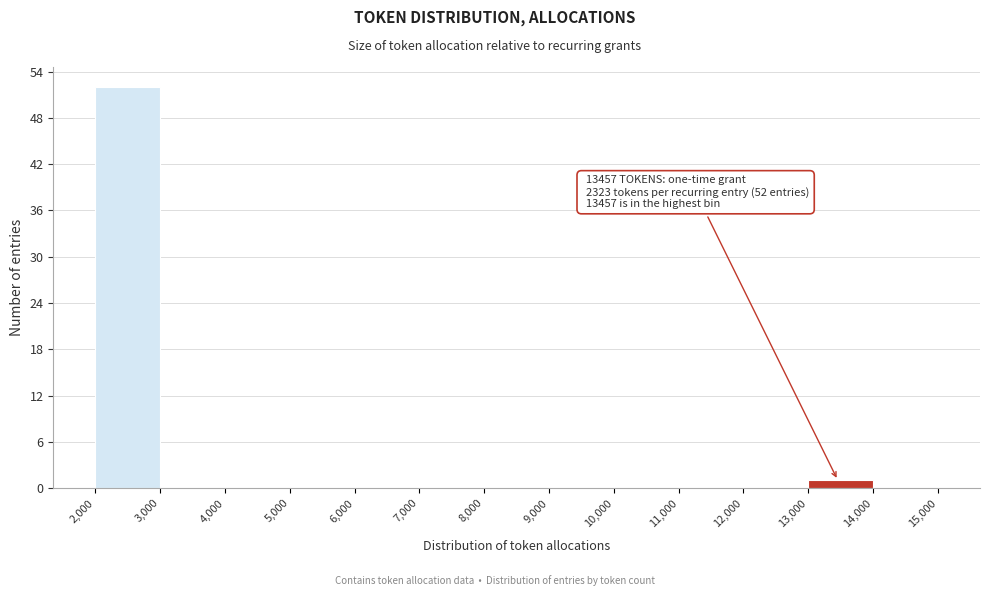

Which range on the x-axis has the tallest bar?

2,000 to 3,000